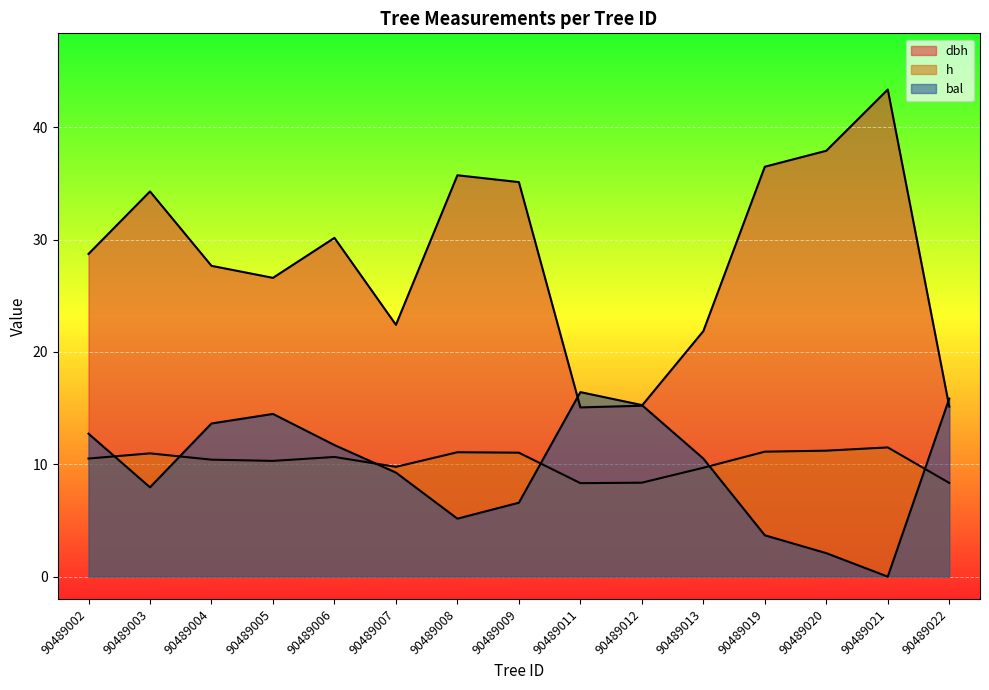

Rank the series by their maximum value, from lowest to highest.

h, bal, dbh